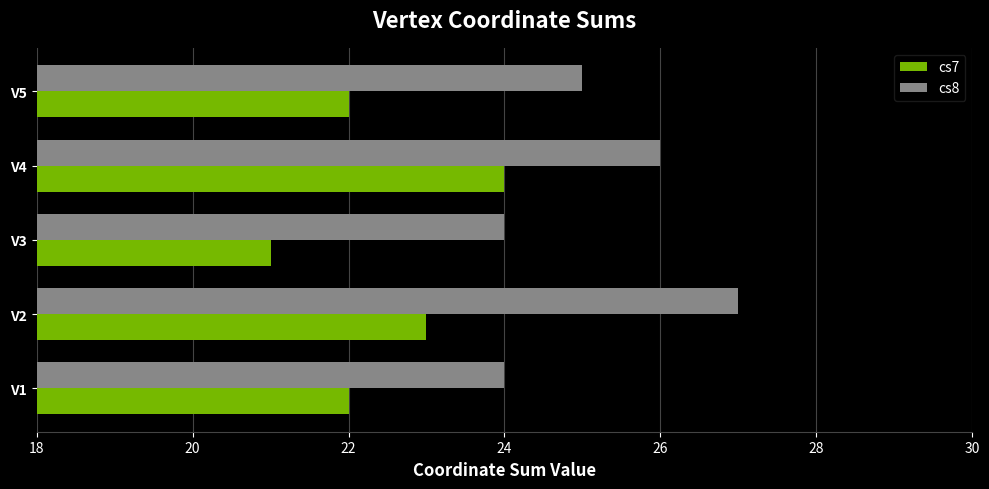

True or false: cs7 has a value of 24 at V4.

True